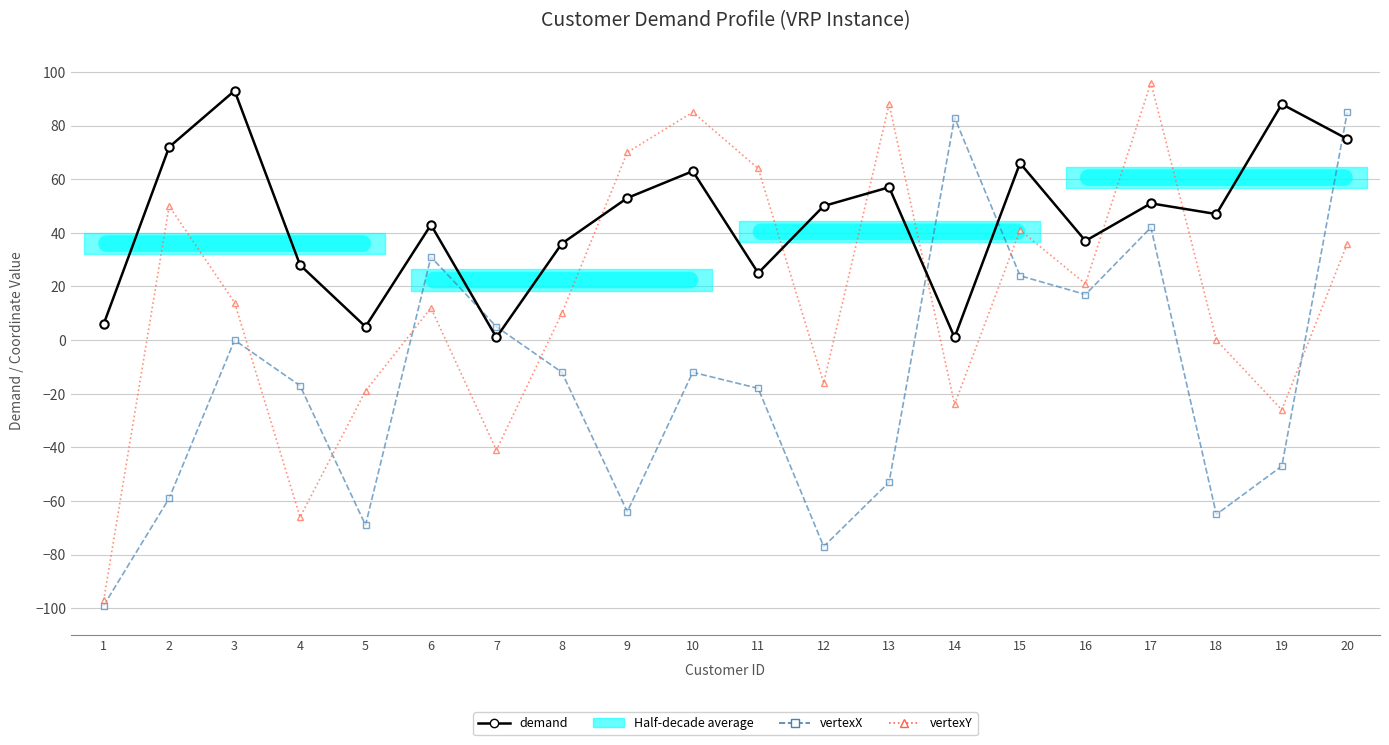

Is this an area chart (filled region under the line)?

No